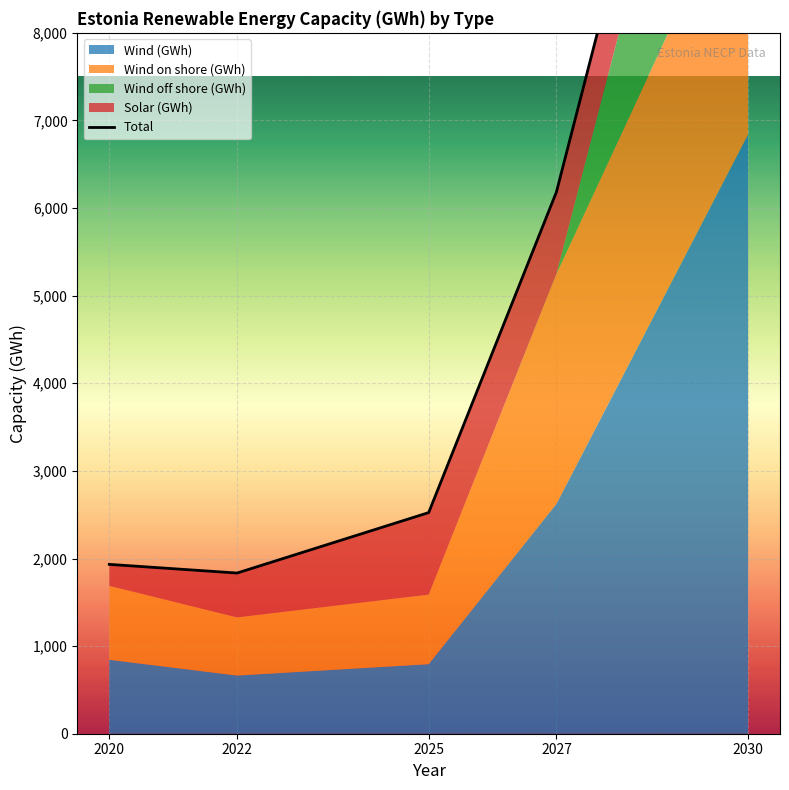

What is the value of the 1st point from the left?

1933